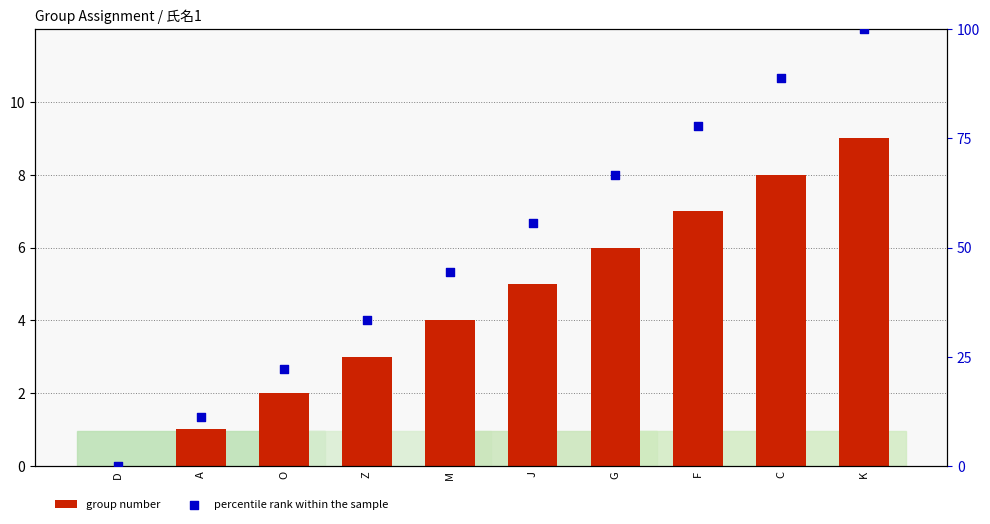

At how many categories does at least one series exceed 10?

9